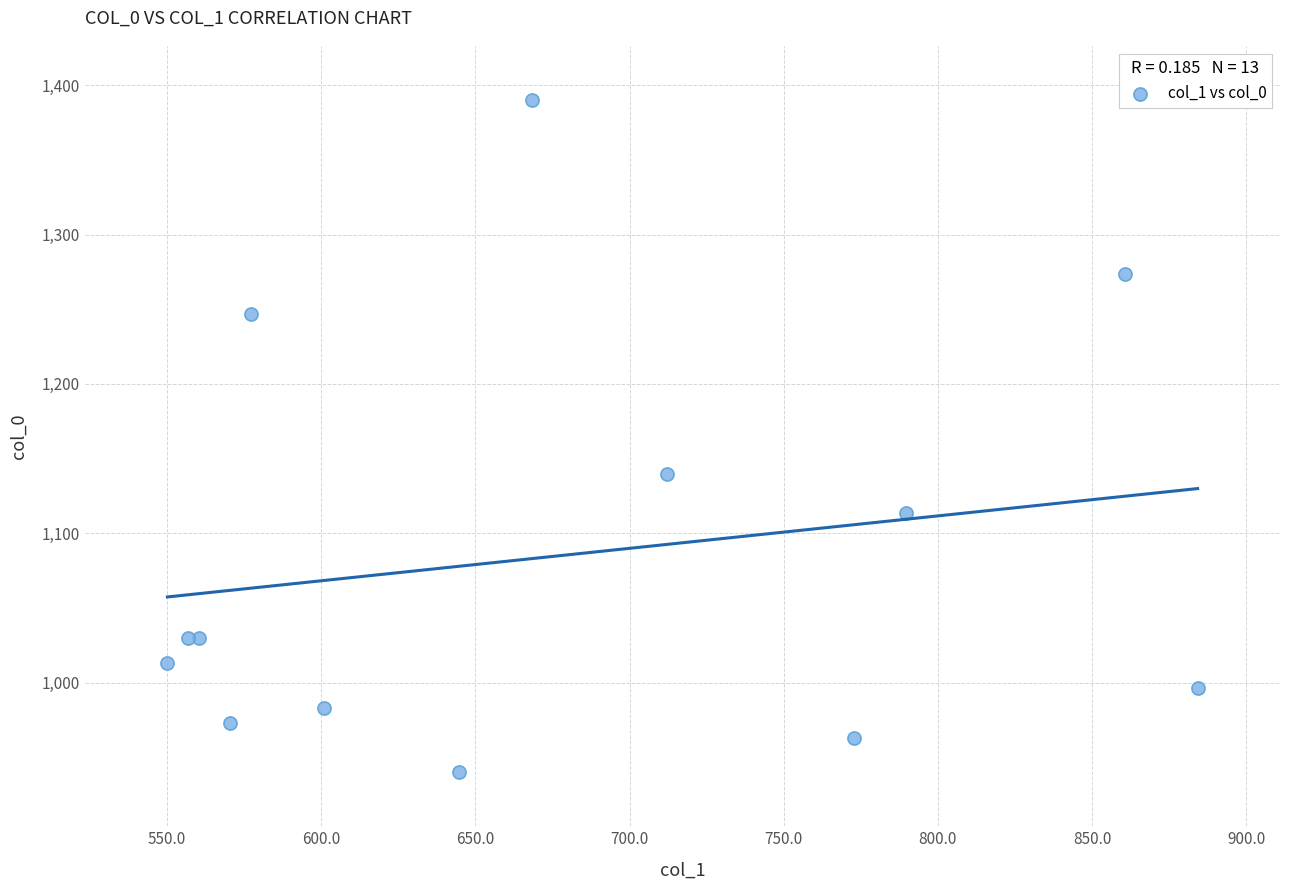

What Y value in the scatter plot is closest to 1165?

1140.0